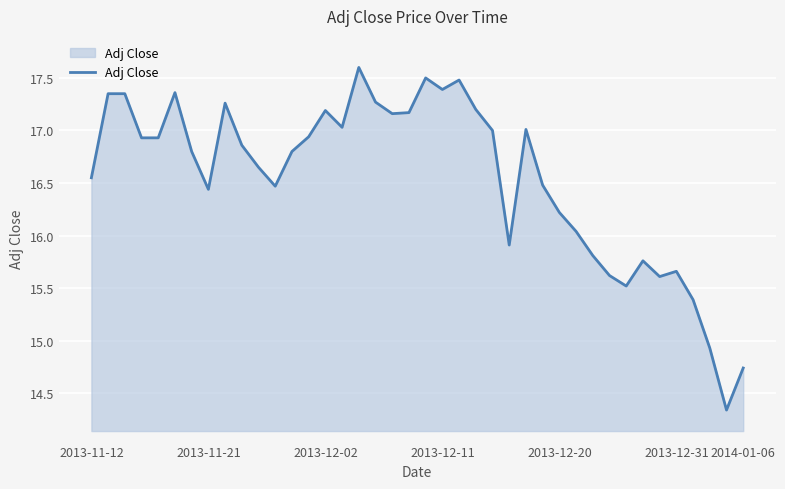

What is the greatest value displayed?

17.6